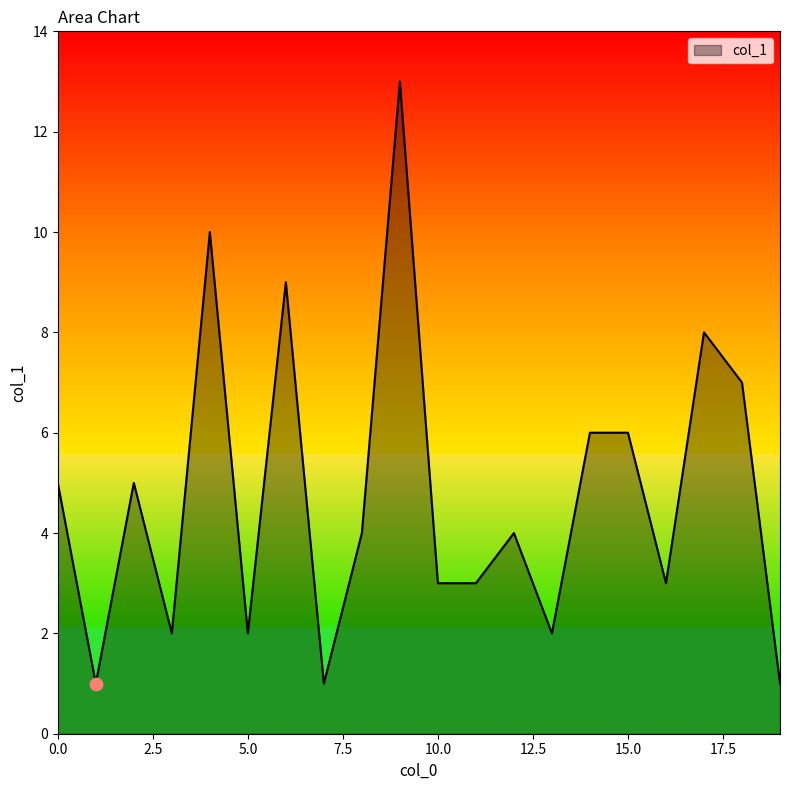

What is the maximum value shown in the chart?

13